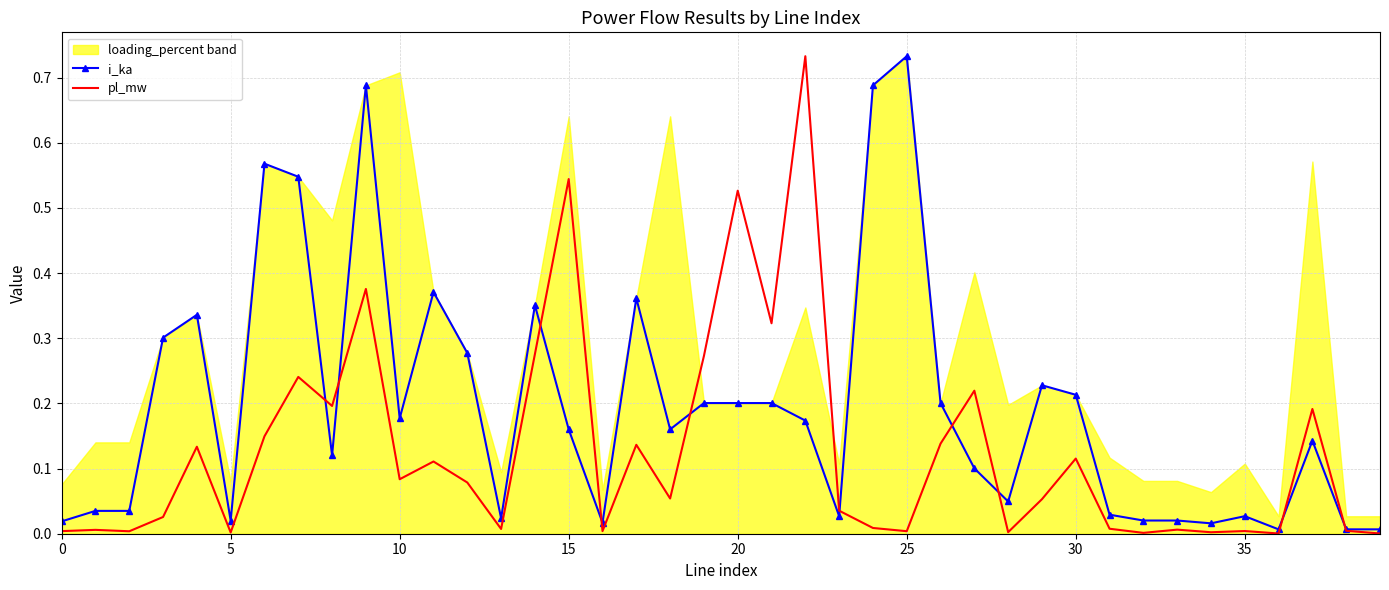

Is it true that i_ka equals 0.3 at 15?

False